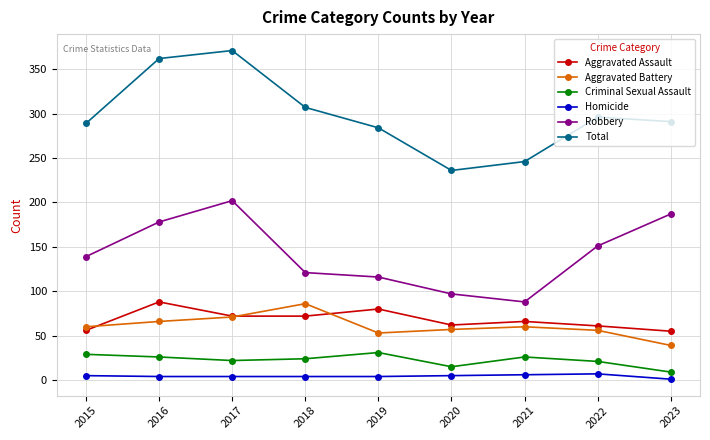

Rank the series at 2016 from highest to lowest value.

Total, Robbery, Aggravated Assault, Aggravated Battery, Criminal Sexual Assault, Homicide